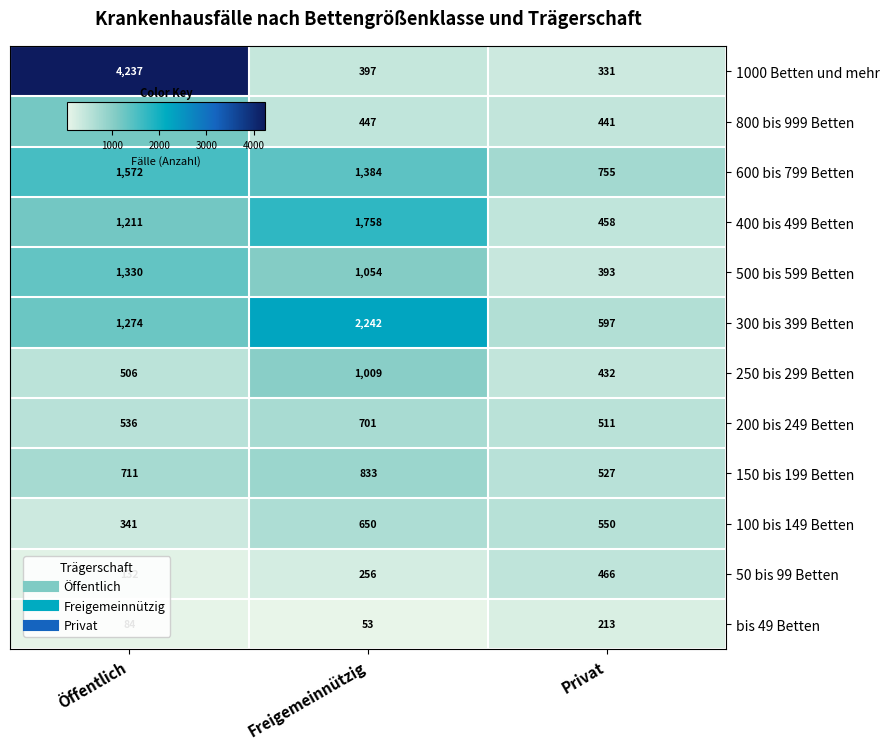

What is the maximum value for bis 49 Betten?

213